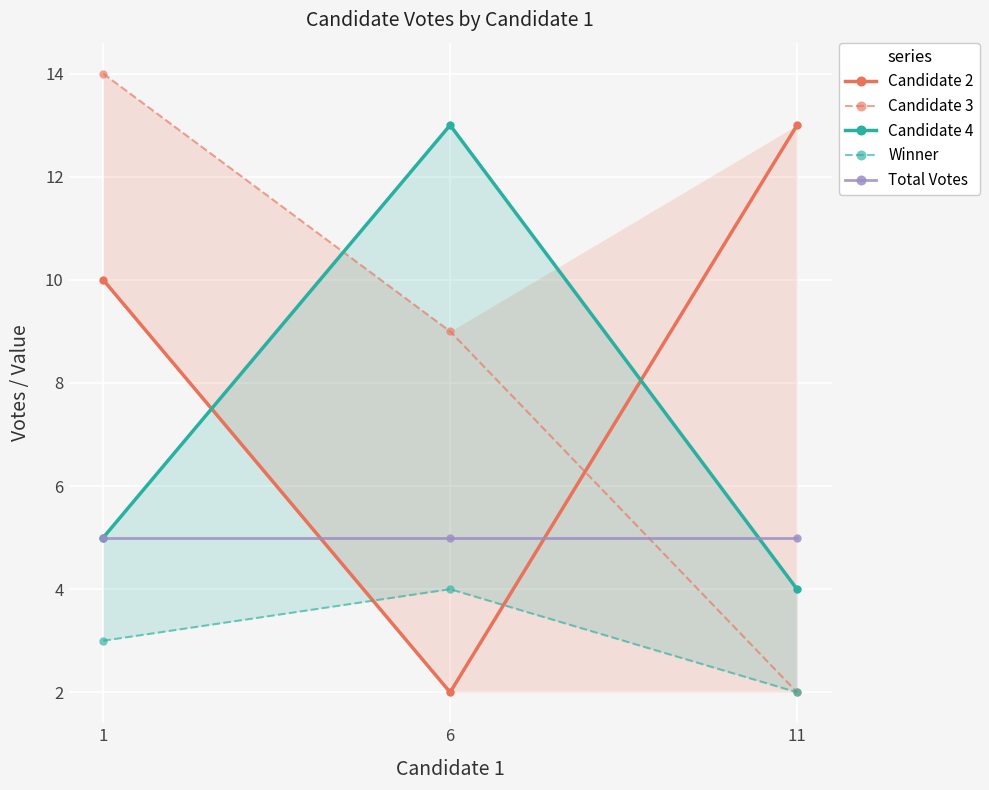

True or false: Candidate 4 has a value of 7 at 1.

False